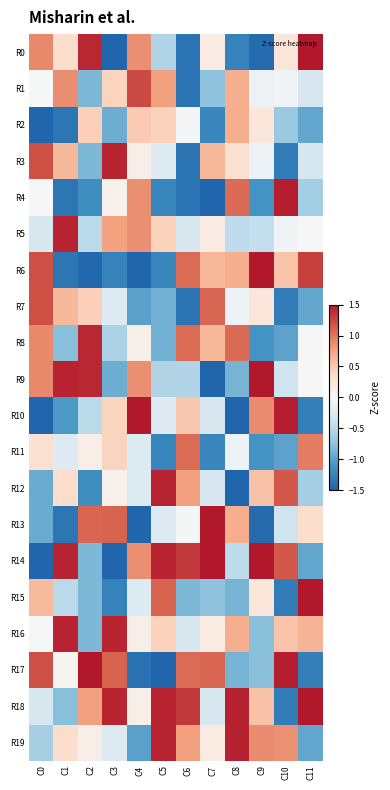

Which series has the largest range (max minus min)?

R6